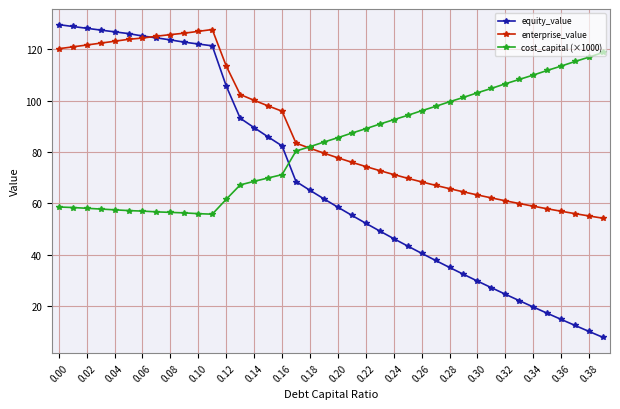

What is the difference between the second highest and minimum values in the cost_capital (×1000) series?

61.2